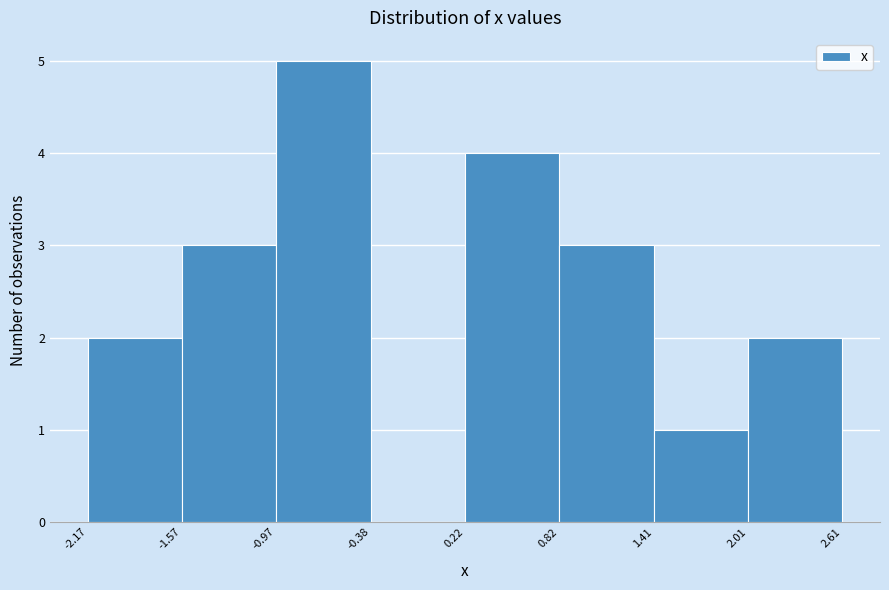

Reading left to right, transcribe this chart: for each bar, give the range it covers on the x-axis and its height. The values are not printed on the chart, so give them approximately, as read against the axis.

-2.17 to -1.57: 2
-1.57 to -0.97: 3
-0.97 to -0.38: 5
-0.38 to 0.22: 0
0.22 to 0.82: 4
0.82 to 1.41: 3
1.41 to 2.01: 1
2.01 to 2.61: 2